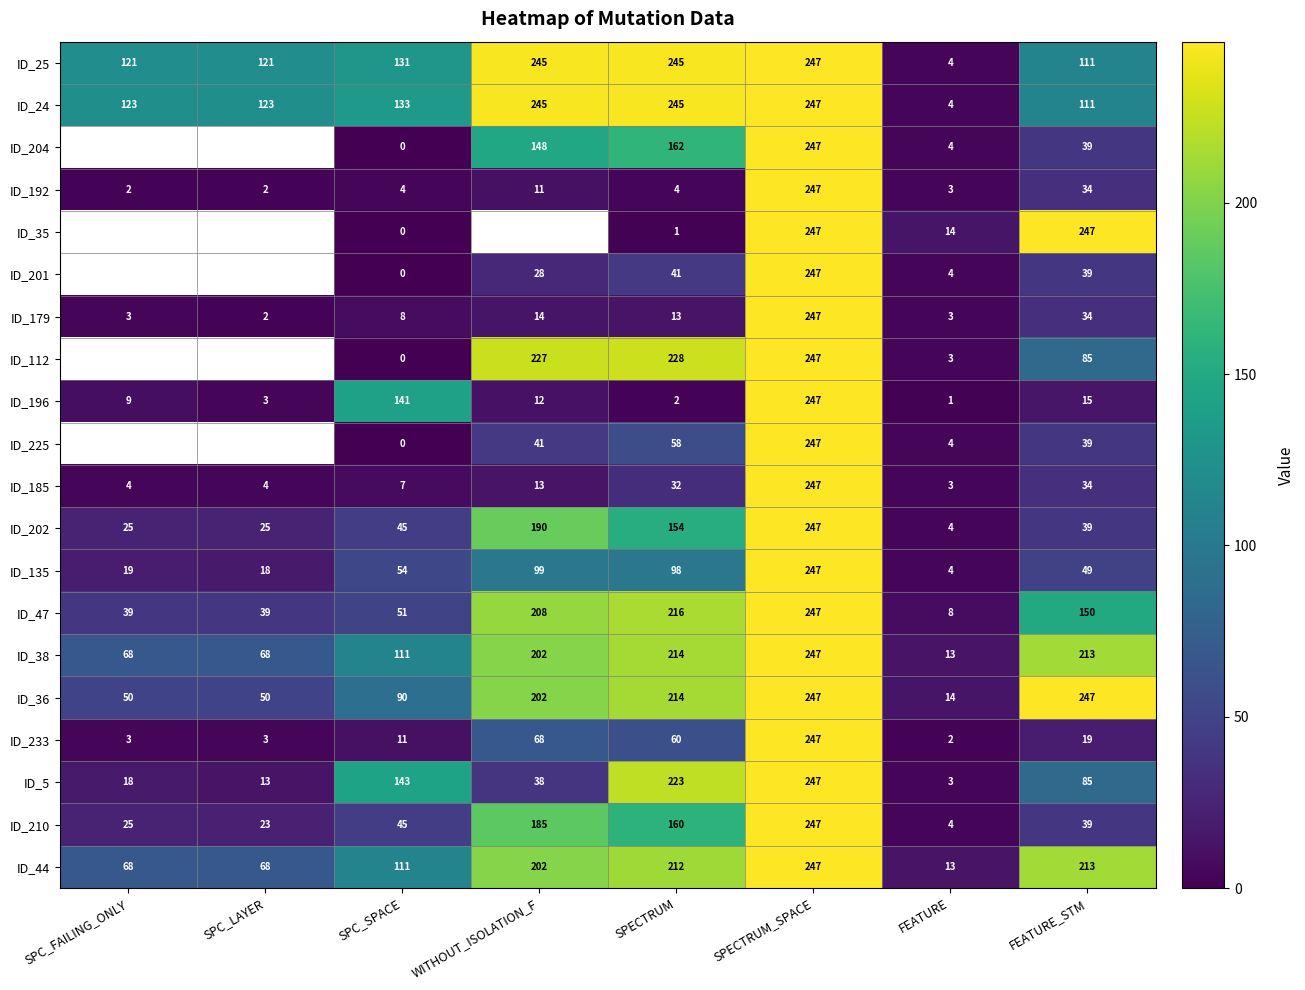

What is the sum of the ID_233 values at SPC_SPACE and SPC_FAILING_ONLY?

14